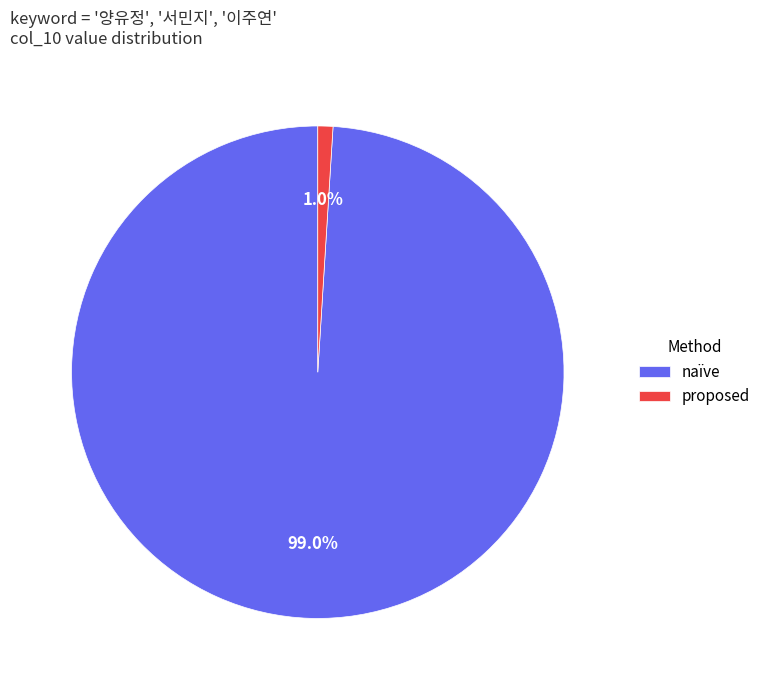

Which has a higher value, naïve or proposed?

naïve